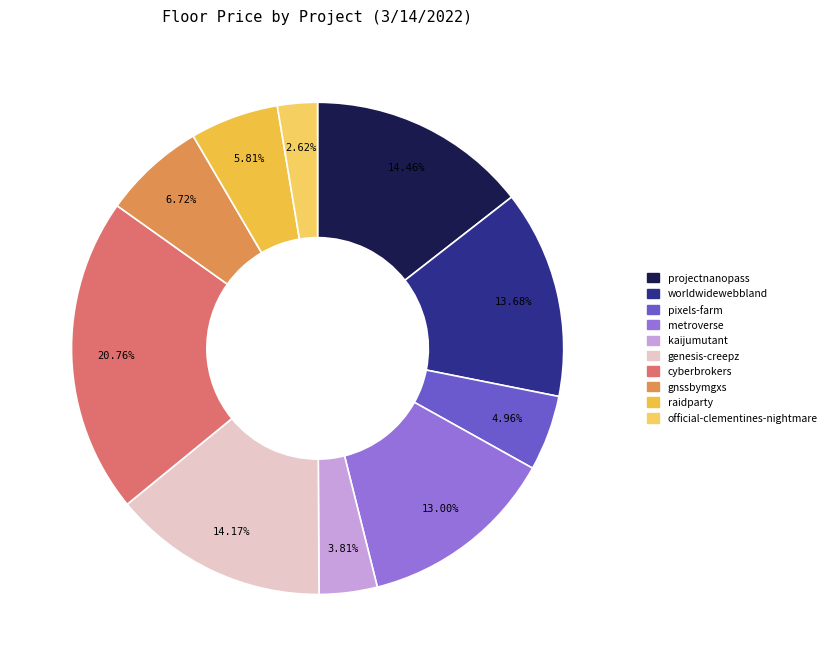

Is worldwidewebbland the majority of the pie?

No